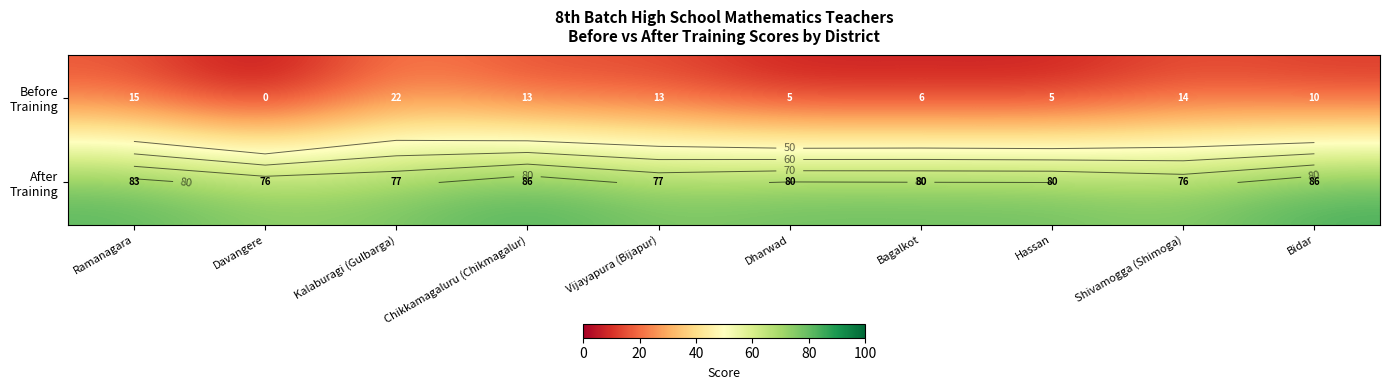

Which series has the widest spread of values?

Before Training